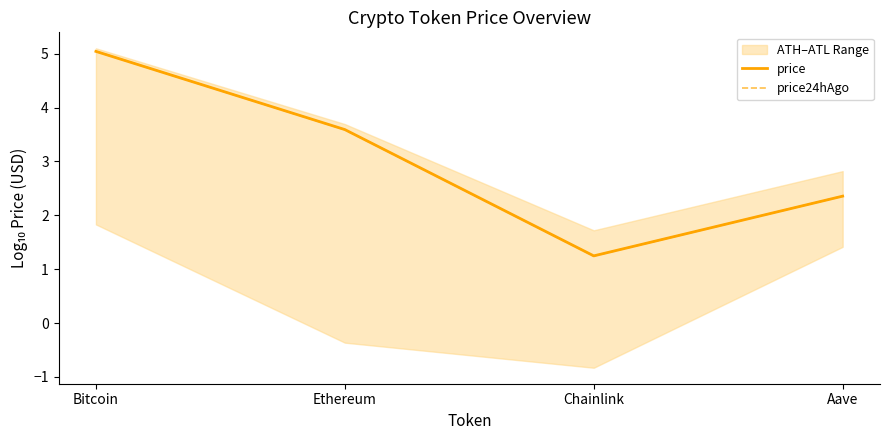

Rank the categories by price24hAgo value from highest to lowest.

Bitcoin, Ethereum, Aave, Chainlink